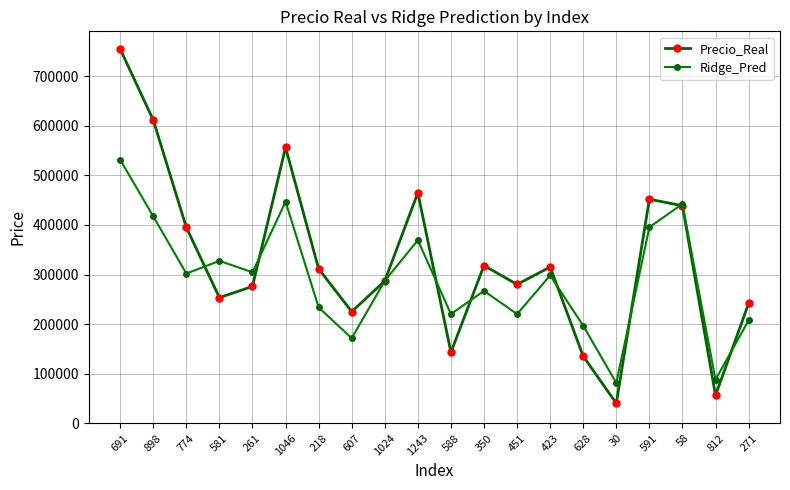

How many times do Precio_Real and Ridge_Pred cross each other?

10